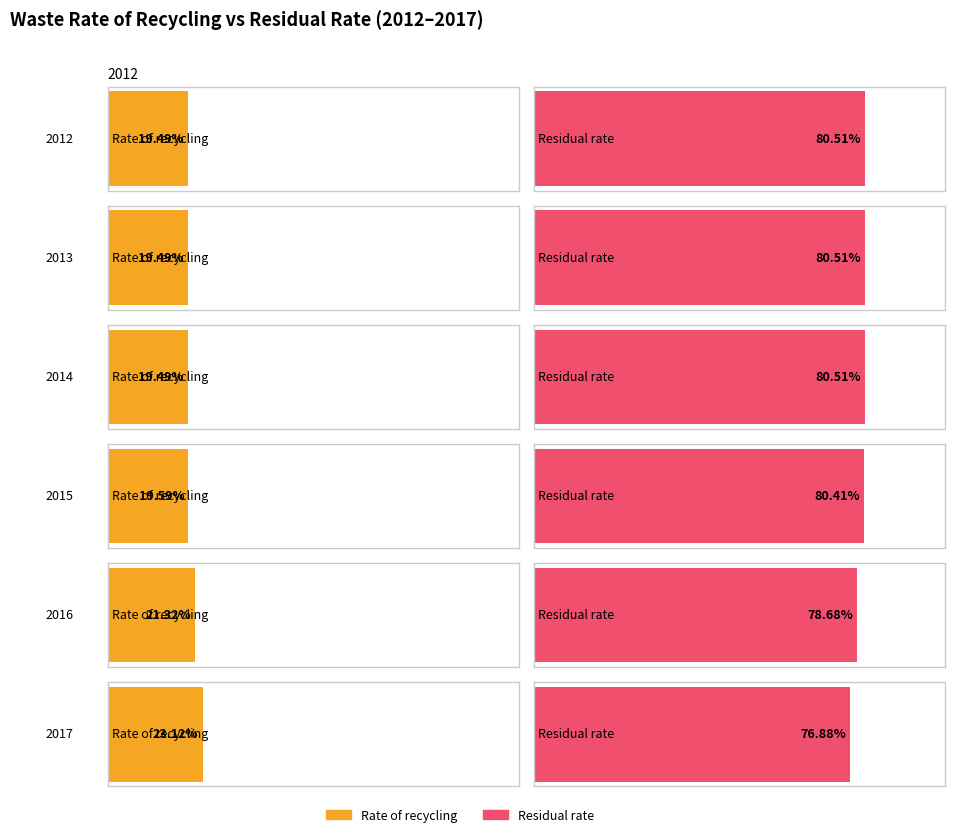

The Rate of recycling series shows 0.1 at 2015. True or false?

False